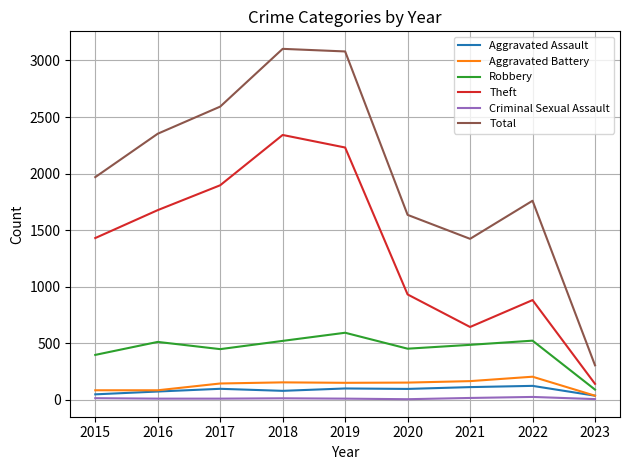

Read the Robbery value at 2021, to the nearest 10.

480